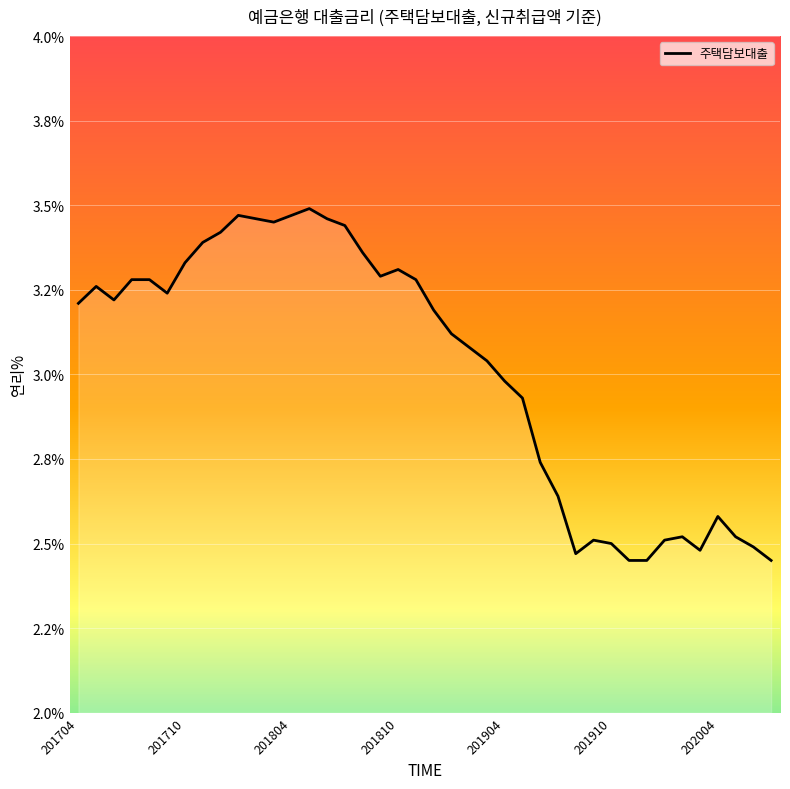

How many interior local valleys (lower than both neighbors) does the data have?

6